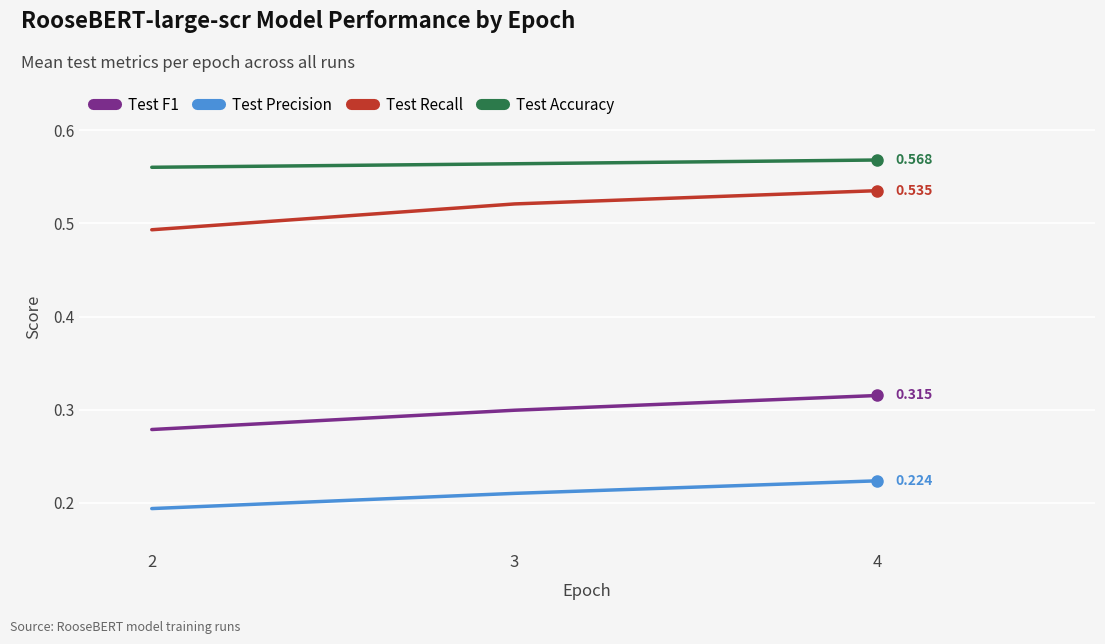

What is the total value across all series at 2?

1.5